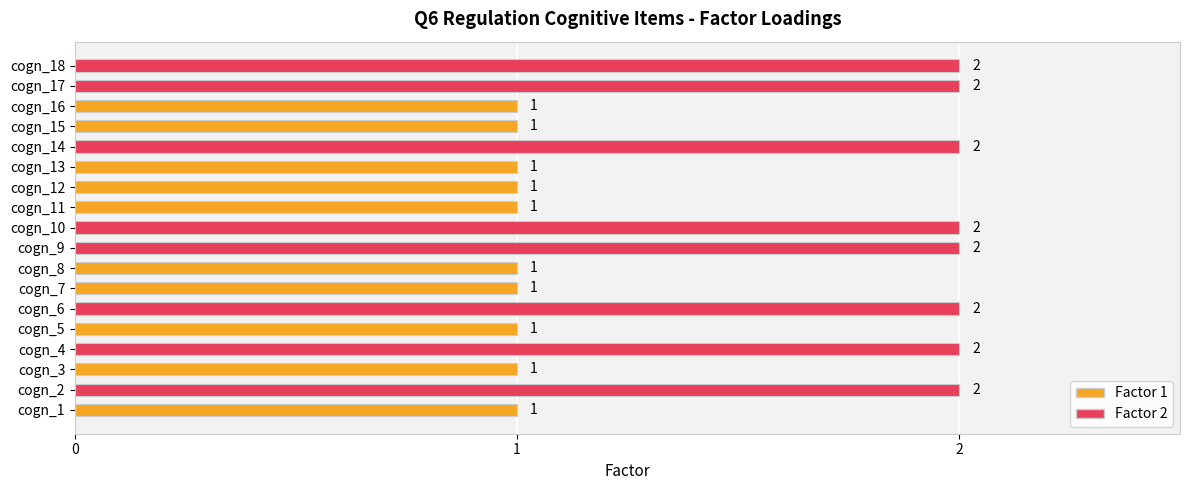

What is the sum of all values?

26